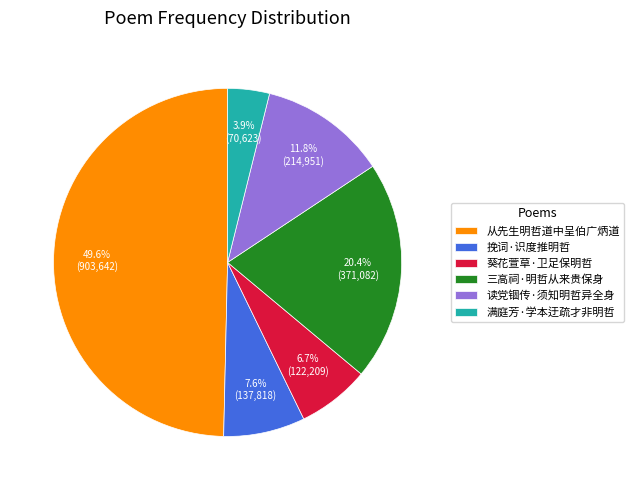

To the nearest percent, what is the average slice percentage?

17%